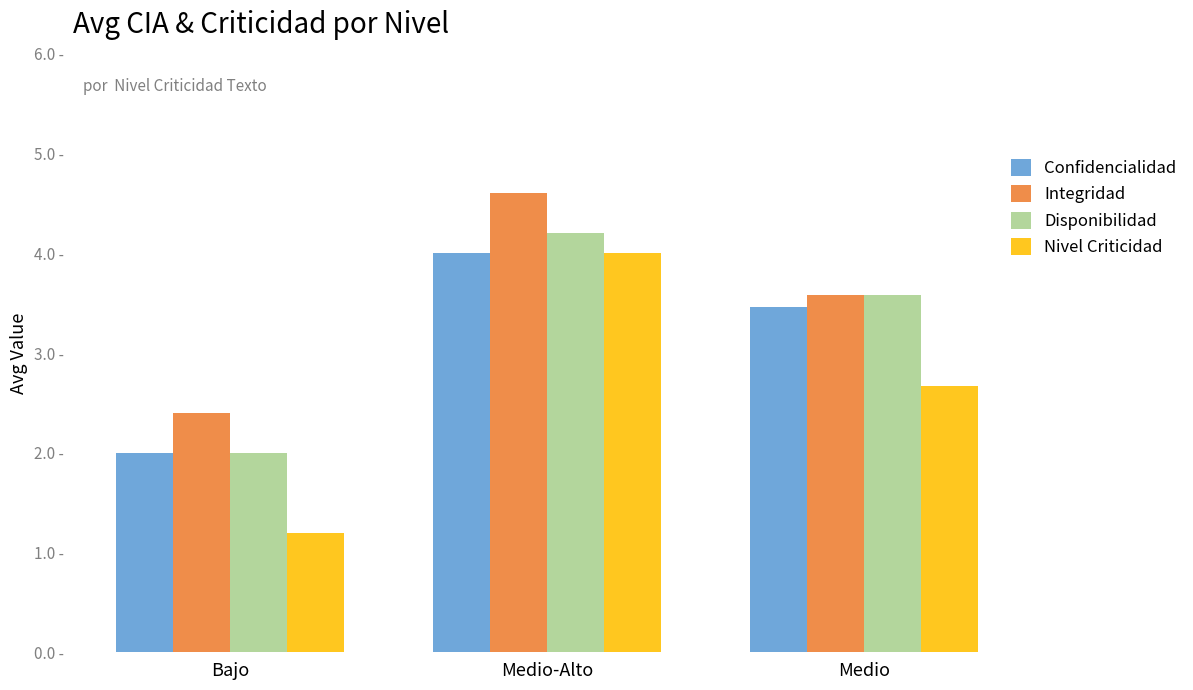

At which category is the sum across all series the highest?

Medio-Alto